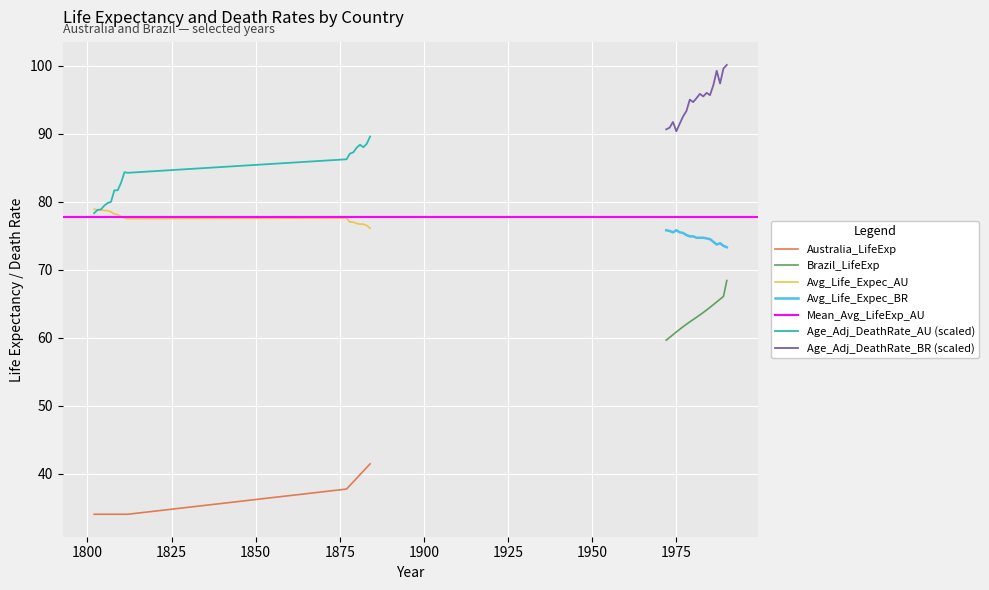

True or false: Age_Adj_DeathRate_AU (scaled) and Australia_LifeExp intersect in this chart.

False